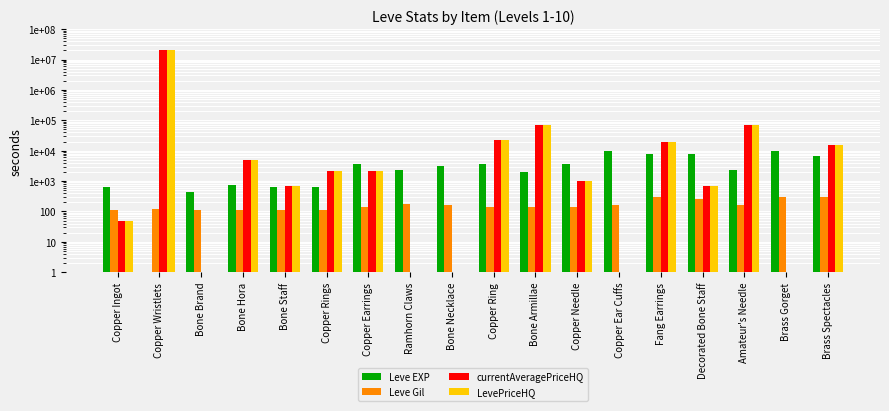

What are all the series names shown in the legend?

Leve EXP, Leve Gil, currentAveragePriceHQ, LevePriceHQ